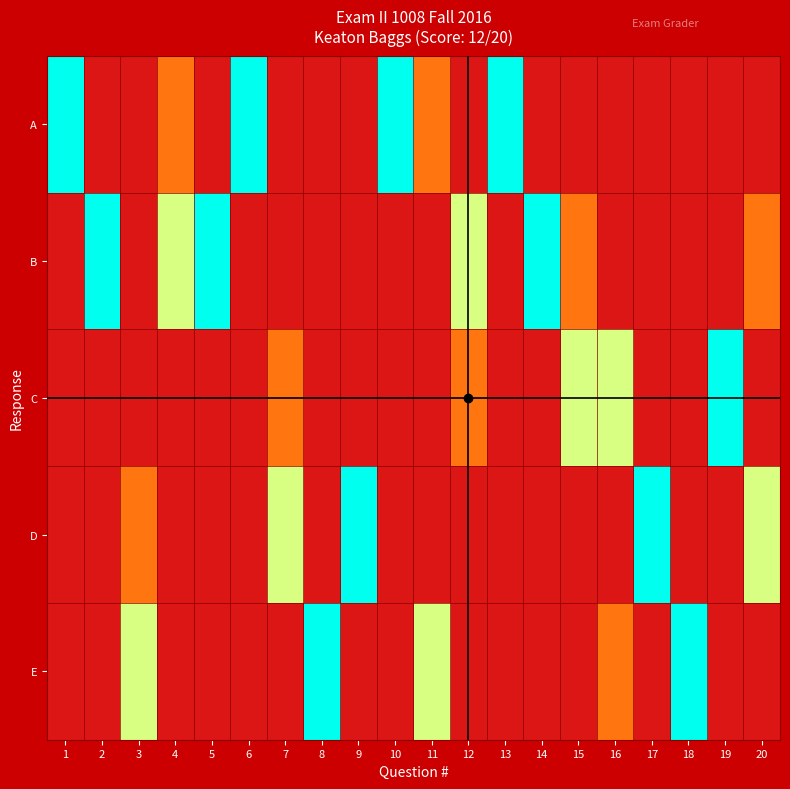

Reading left to right, list all the values displayed in this chart.

A: 1=1.0	2=0.1	3=0.1	4=0.3	5=0.1	6=1.0	7=0.1	8=0.1	9=0.1	10=1.0	11=0.3	12=0.1	13=1.0	14=0.1	15=0.1	16=0.1	17=0.1	18=0.1	19=0.1	20=0.1
B: 1=0.1	2=1.0	3=0.1	4=0.7	5=1.0	6=0.1	7=0.1	8=0.1	9=0.1	10=0.1	11=0.1	12=0.7	13=0.1	14=1.0	15=0.3	16=0.1	17=0.1	18=0.1	19=0.1	20=0.3
C: 1=0.1	2=0.1	3=0.1	4=0.1	5=0.1	6=0.1	7=0.3	8=0.1	9=0.1	10=0.1	11=0.1	12=0.3	13=0.1	14=0.1	15=0.7	16=0.7	17=0.1	18=0.1	19=1.0	20=0.1
D: 1=0.1	2=0.1	3=0.3	4=0.1	5=0.1	6=0.1	7=0.7	8=0.1	9=1.0	10=0.1	11=0.1	12=0.1	13=0.1	14=0.1	15=0.1	16=0.1	17=1.0	18=0.1	19=0.1	20=0.7
E: 1=0.1	2=0.1	3=0.7	4=0.1	5=0.1	6=0.1	7=0.1	8=1.0	9=0.1	10=0.1	11=0.7	12=0.1	13=0.1	14=0.1	15=0.1	16=0.3	17=0.1	18=1.0	19=0.1	20=0.1